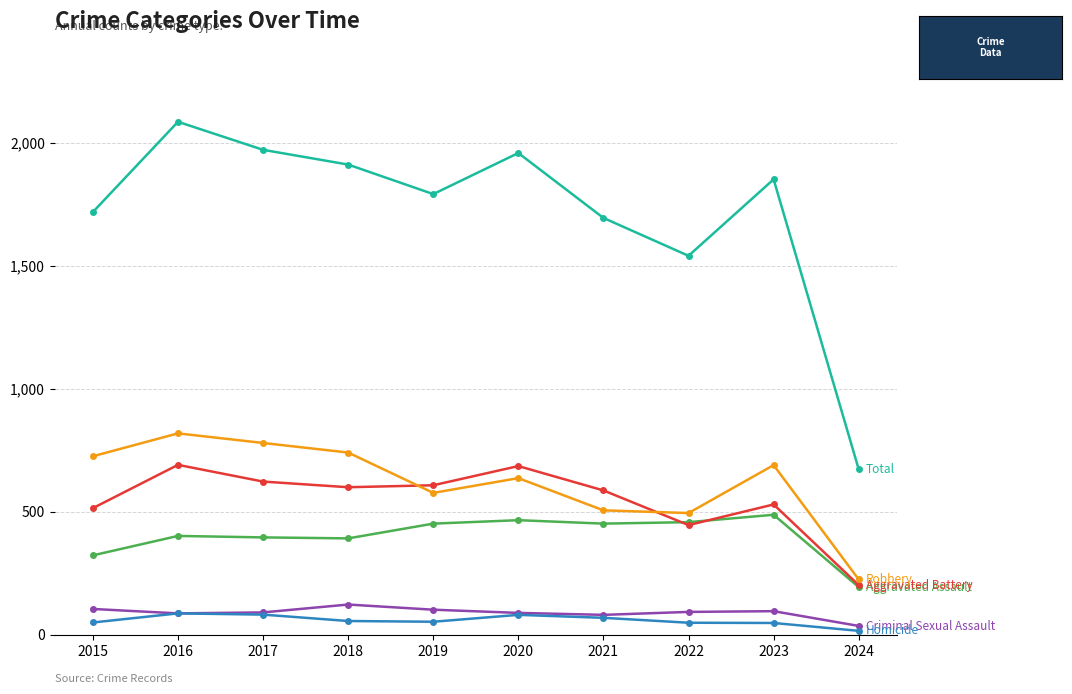

Does the chart display data point markers on the line(s)?

Yes